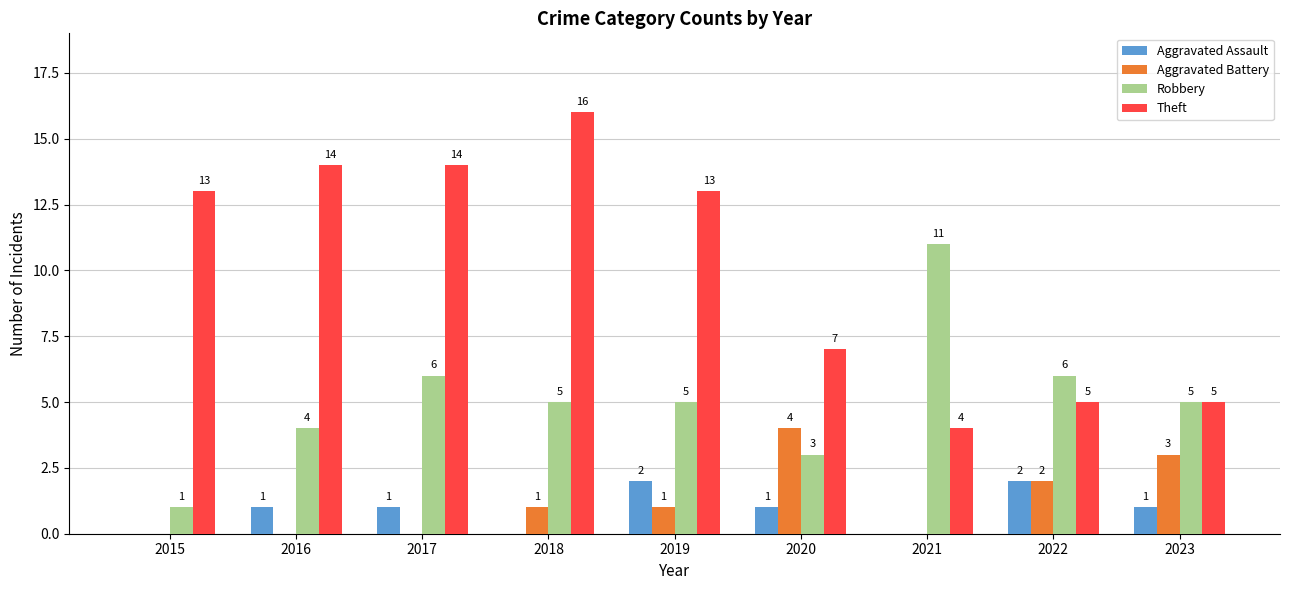

Reading left to right, extract all data points from this chart.

Aggravated Assault: 2015=0	2016=1	2017=1	2018=0	2019=2	2020=1	2021=0	2022=2	2023=1
Aggravated Battery: 2015=0	2016=0	2017=0	2018=1	2019=1	2020=4	2021=0	2022=2	2023=3
Robbery: 2015=1	2016=4	2017=6	2018=5	2019=5	2020=3	2021=11	2022=6	2023=5
Theft: 2015=13	2016=14	2017=14	2018=16	2019=13	2020=7	2021=4	2022=5	2023=5